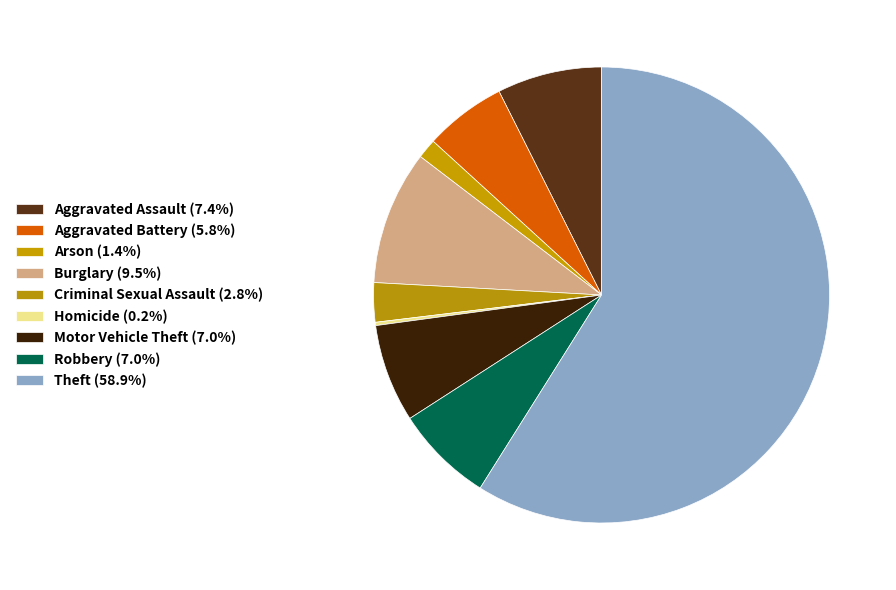

Count the number of slices in the pie.

9